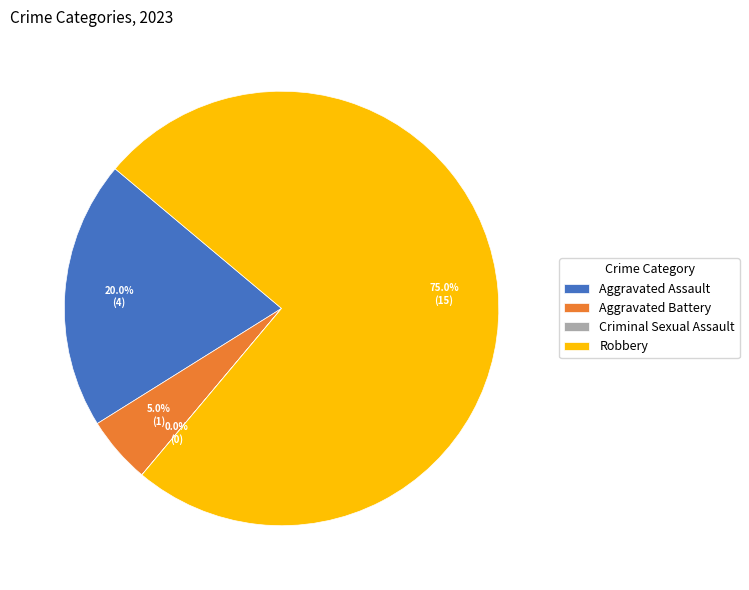

Is there any slice that represents more than half of the pie?

Yes